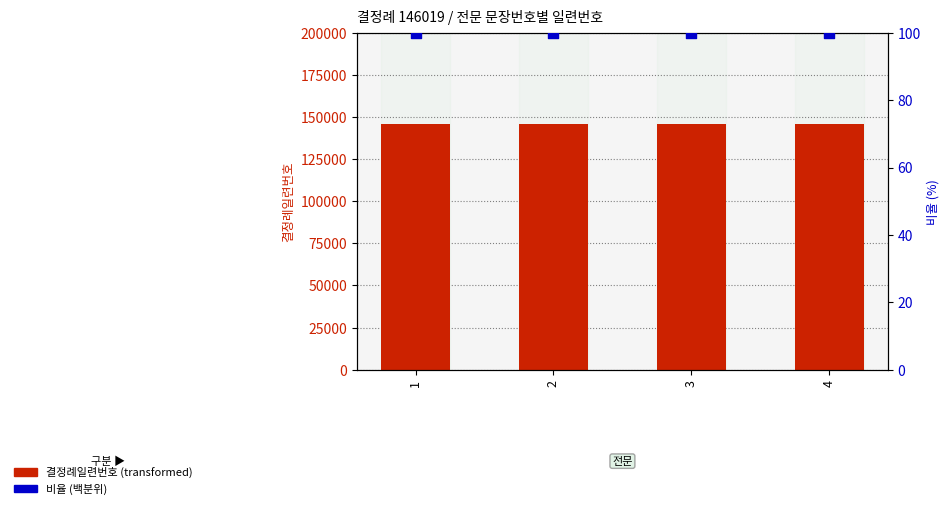

What are all the series names shown in the legend?

결정례일련번호, 비율 (백분위)